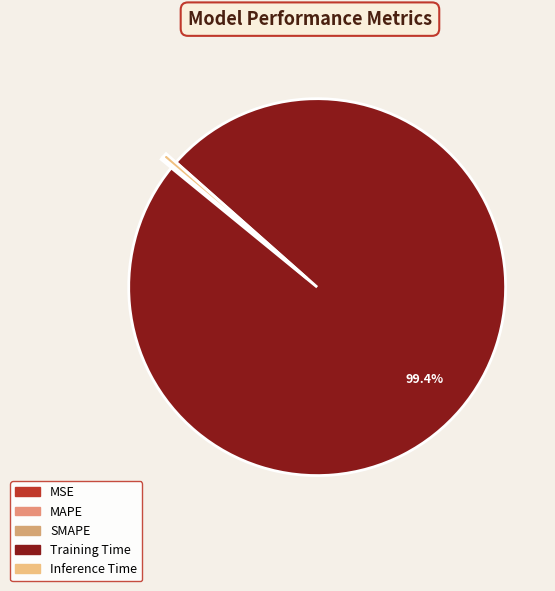

Is there a majority slice in this chart?

Yes